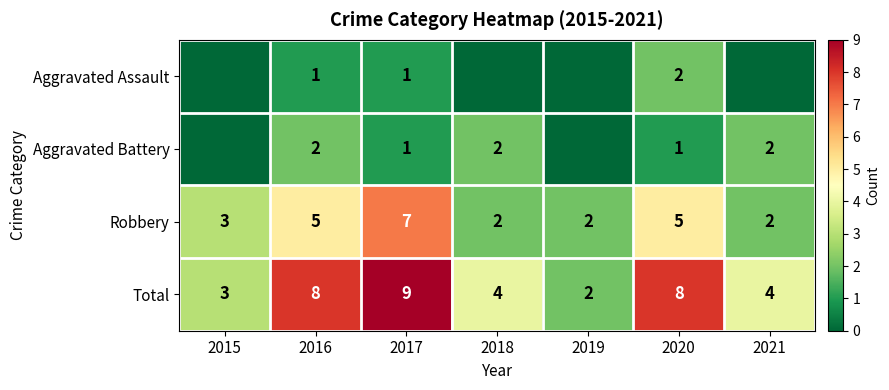

Is the value of Total at 2016 greater than the value of Robbery at 2021?

Yes